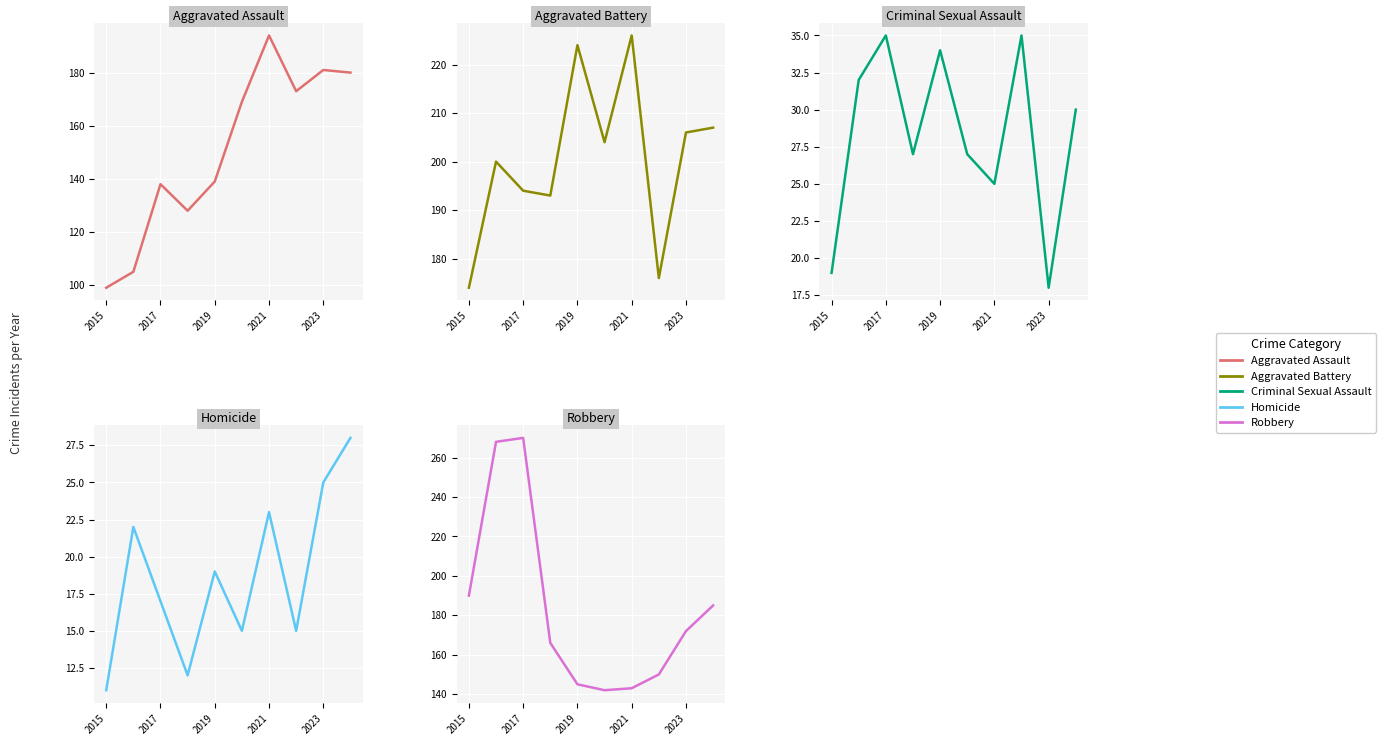

What are all the series names shown in the legend?

Aggravated Assault, Aggravated Battery, Criminal Sexual Assault, Homicide, Robbery